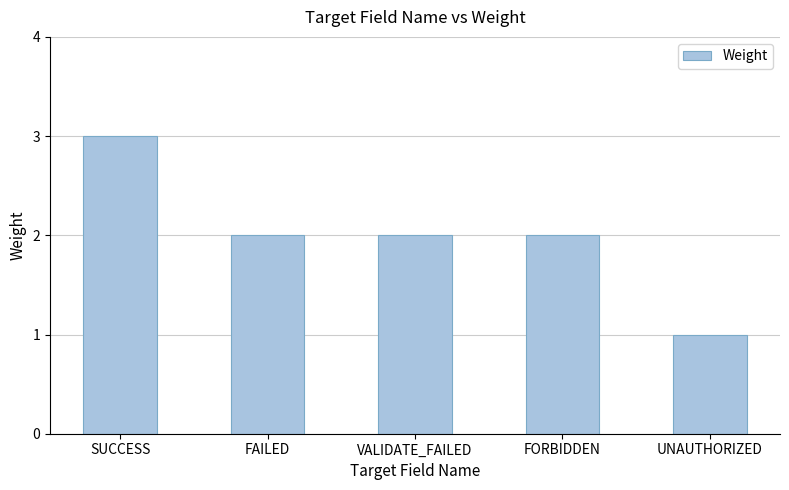

Count the values in the range 2 to 3.

4